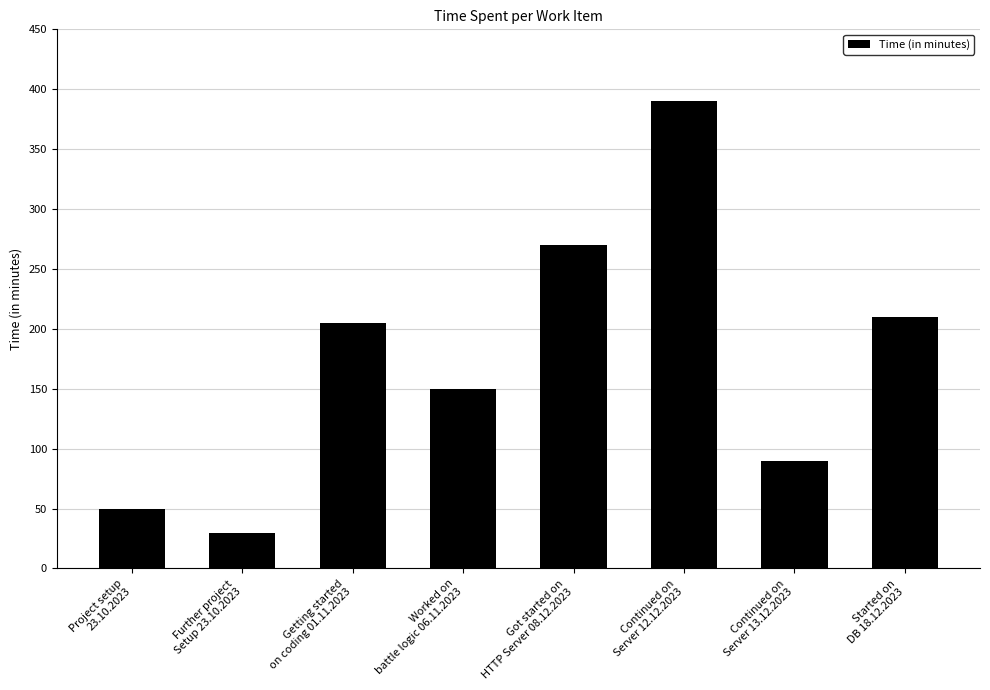

Count the values in the range 90 to 270.

5